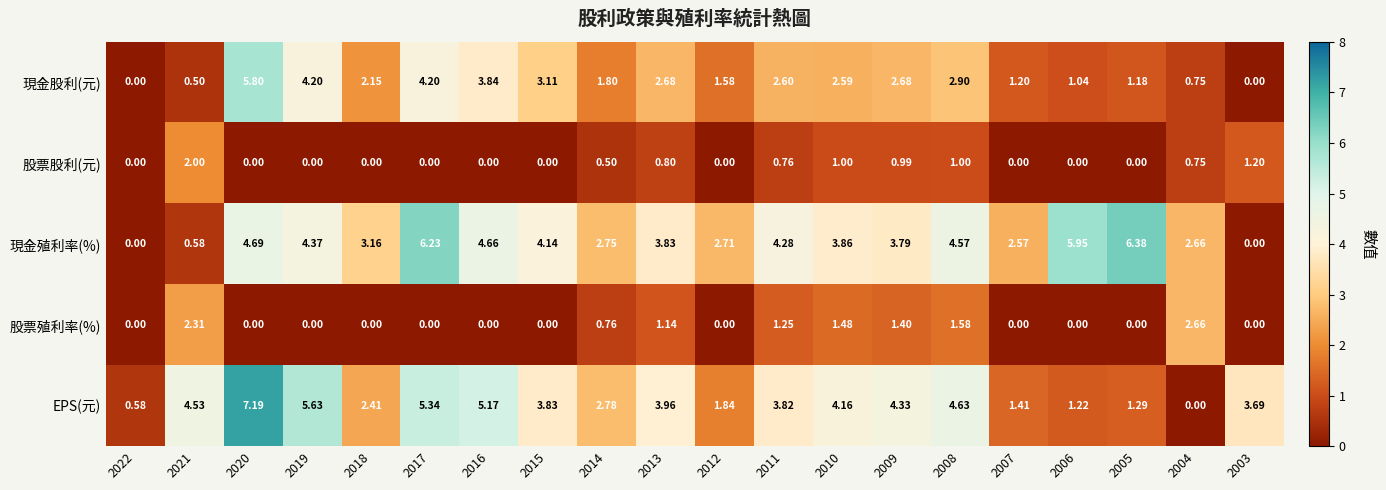

Which series has the largest total across all categories?

現金殖利率(%)